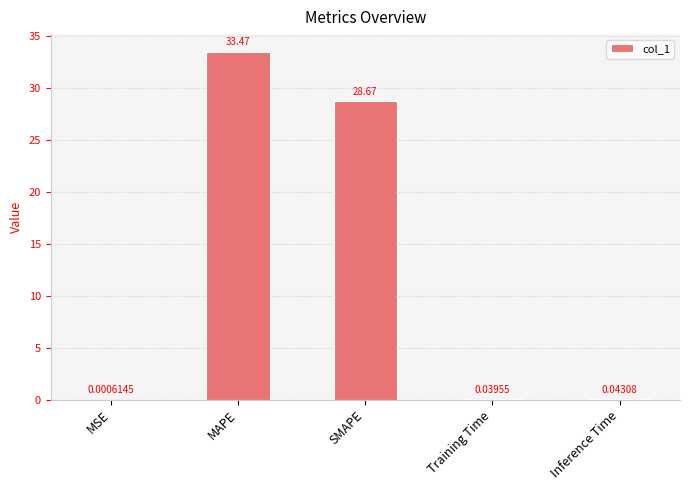

At which label is the value closest to 16?

SMAPE